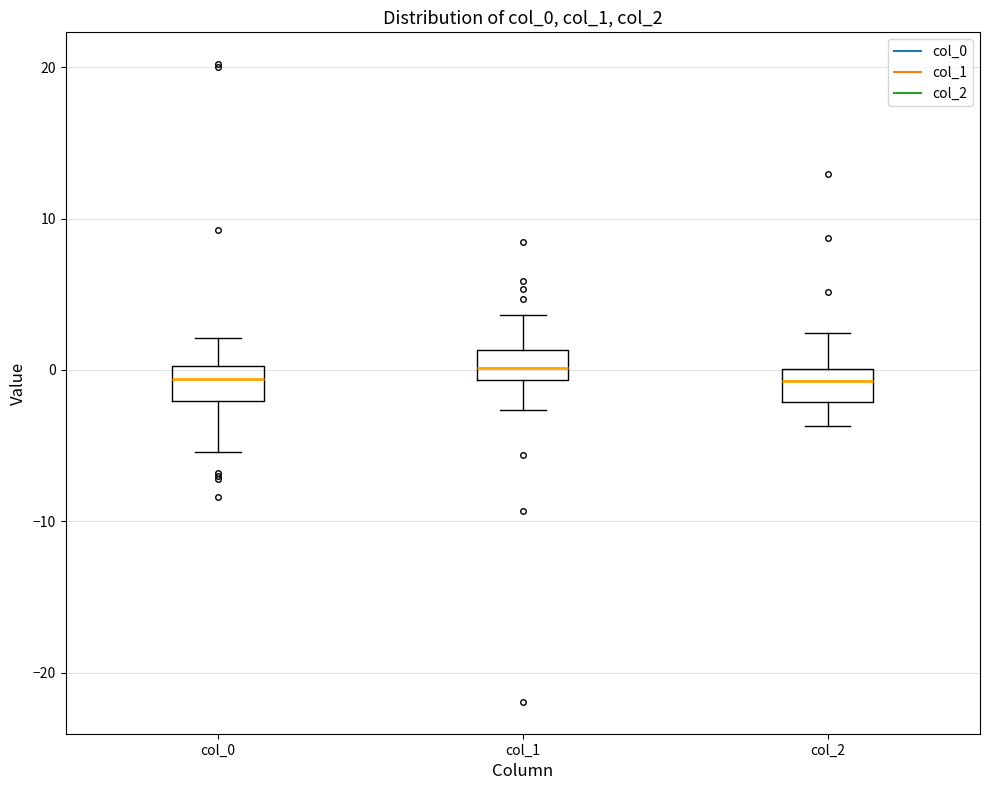

Reading left to right, transcribe this box plot: for each box, give where its median line is, the range the box spans, and where its two whiskers end, as read against the y-axis. The values are not printed on the chart, so give them approximately, as read against the axis.

col_0: median -1, box -2 to 0, whiskers -5 to 2
col_1: median 0, box -1 to 1, whiskers -3 to 4
col_2: median -1, box -2 to 0, whiskers -4 to 2